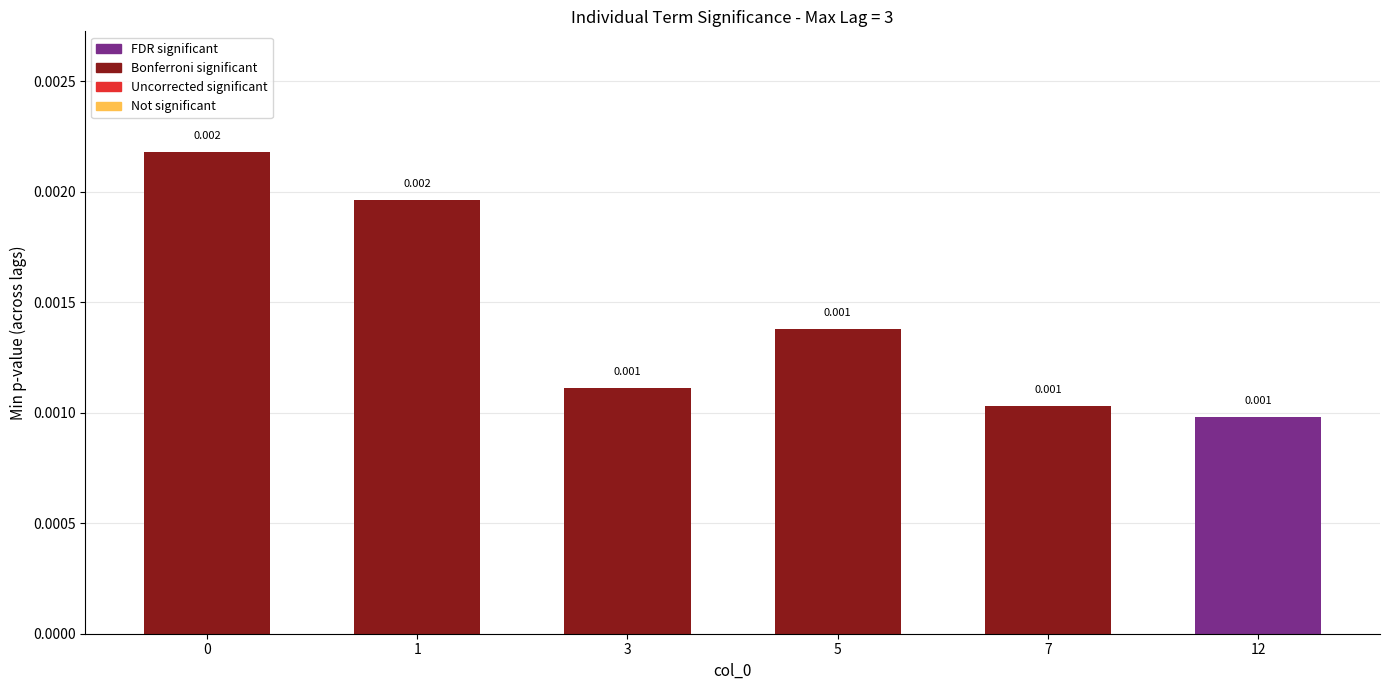

Is it true that the value at 12 is 0.0?

False